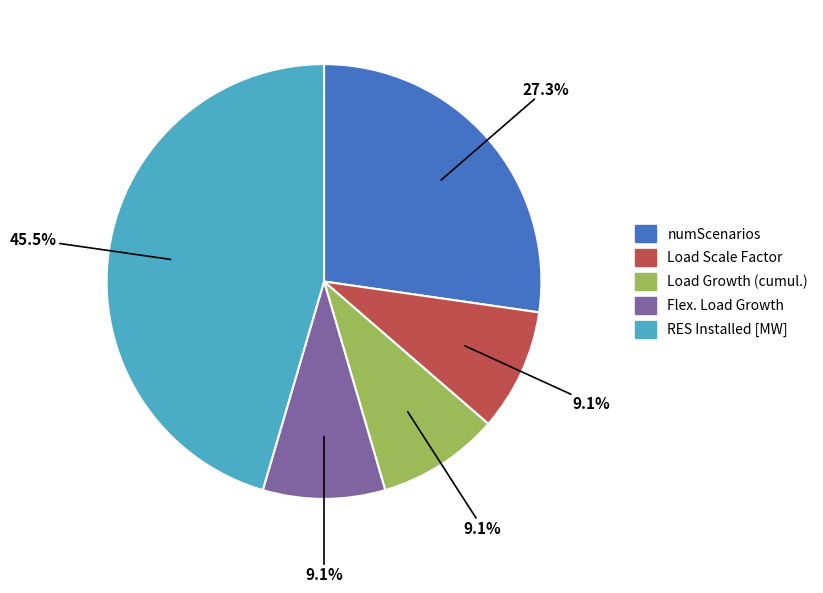

Is there a majority slice in this chart?

No